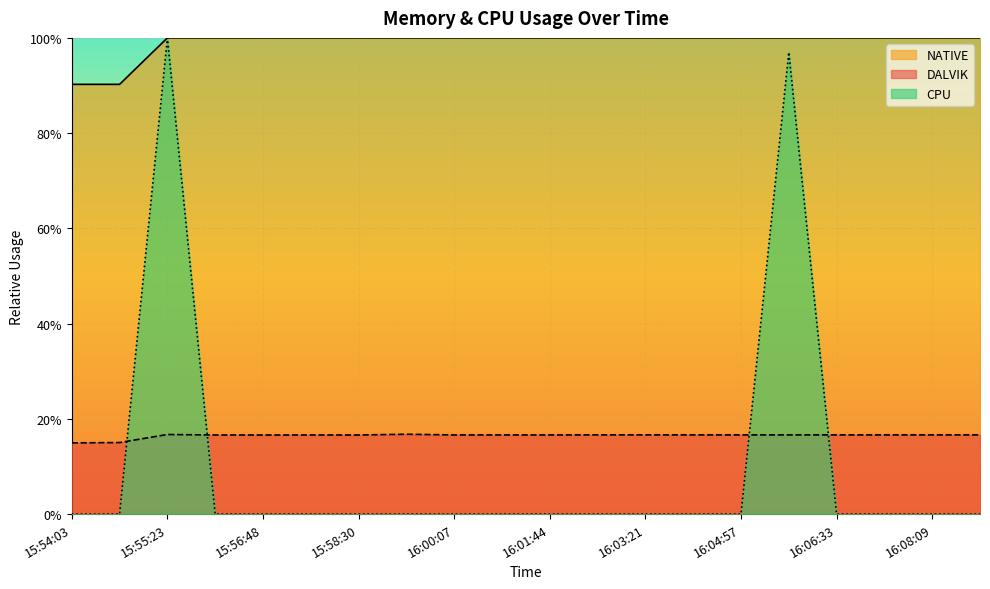

At how many categories does at least one series exceed 0?

20